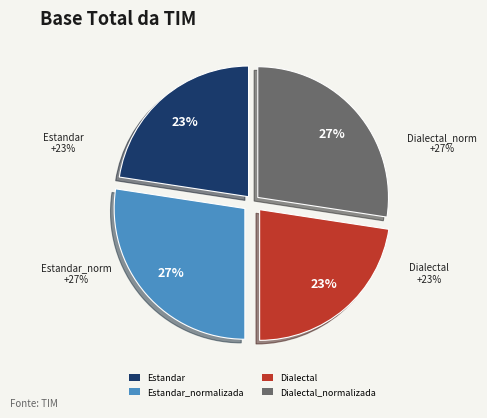

What is the largest slice in the pie chart?

Estandar_normalizada